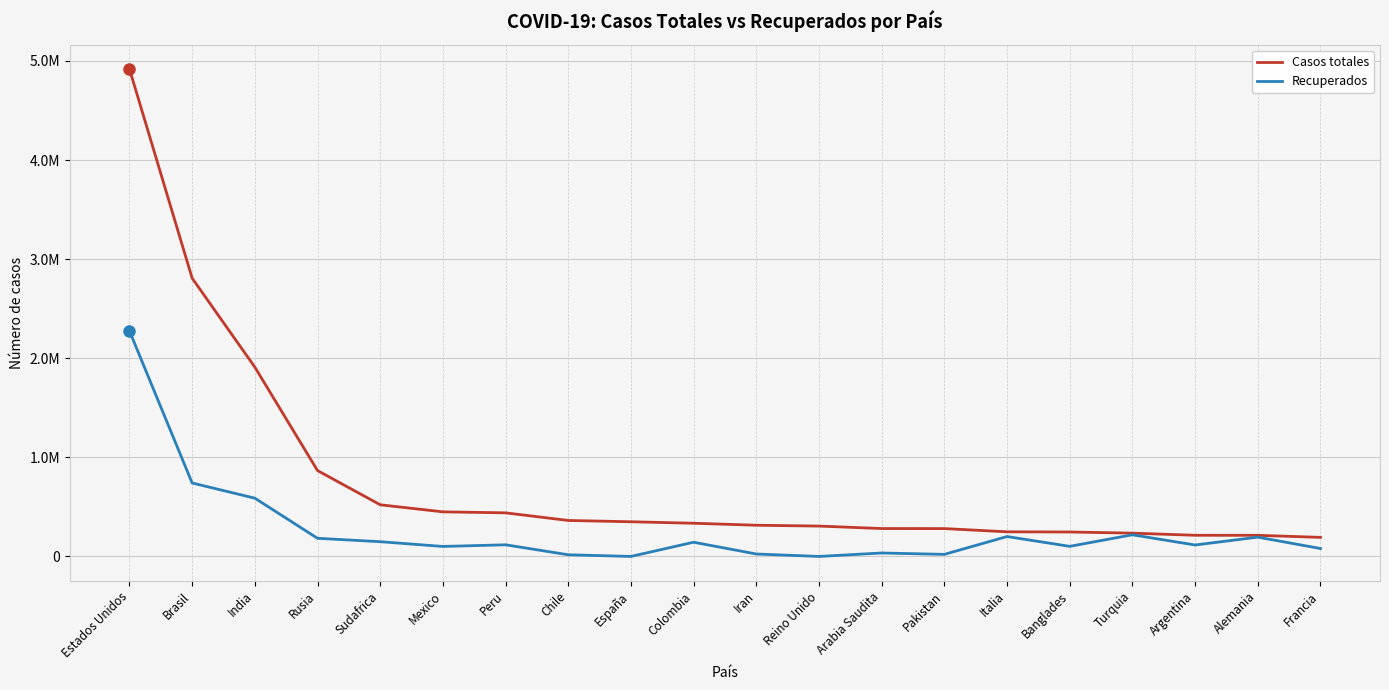

What is the label of the 12th point from the right?

España